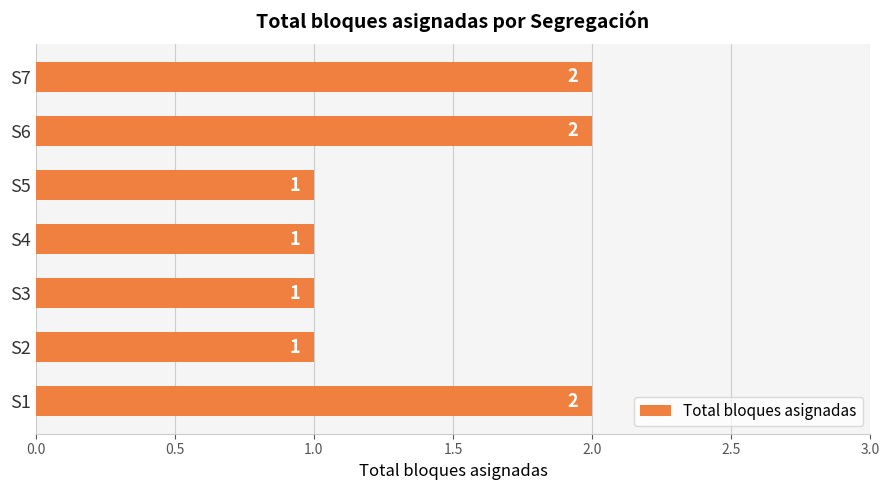

What is the sum of the values at S7 and S3?

3